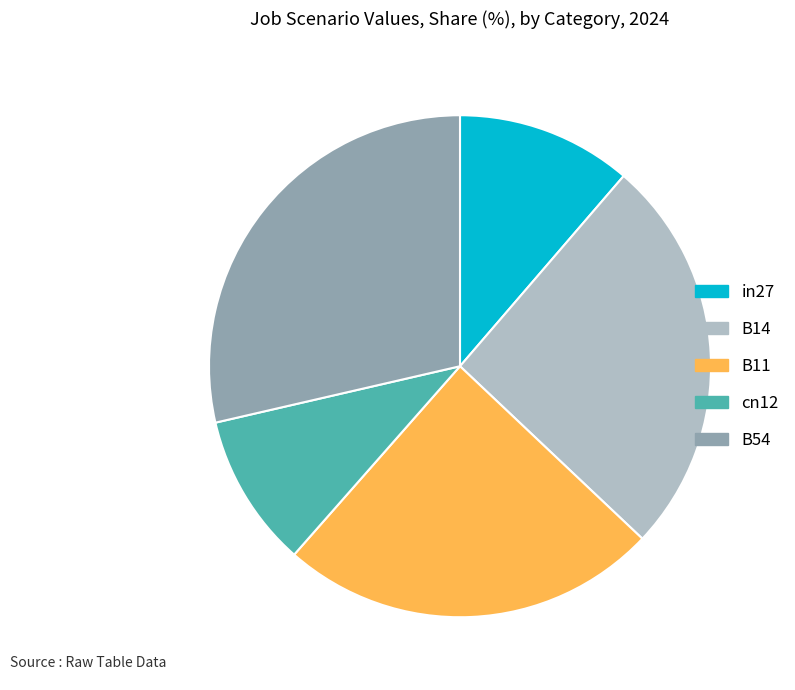

Combined, do B54 and in27 account for over 50%?

No